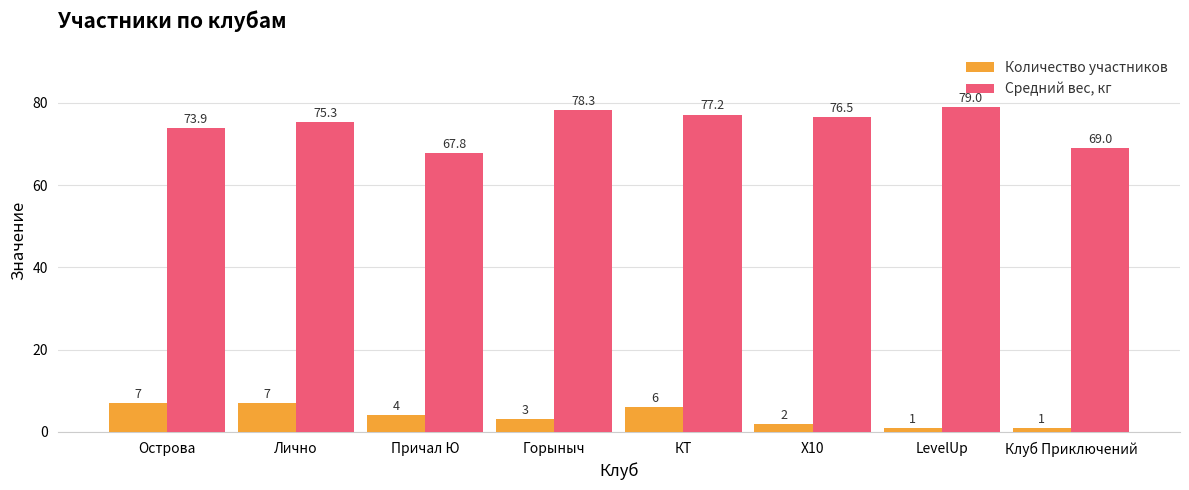

Rank the series at Клуб Приключений from highest to lowest value.

Средний вес, кг, Количество участников